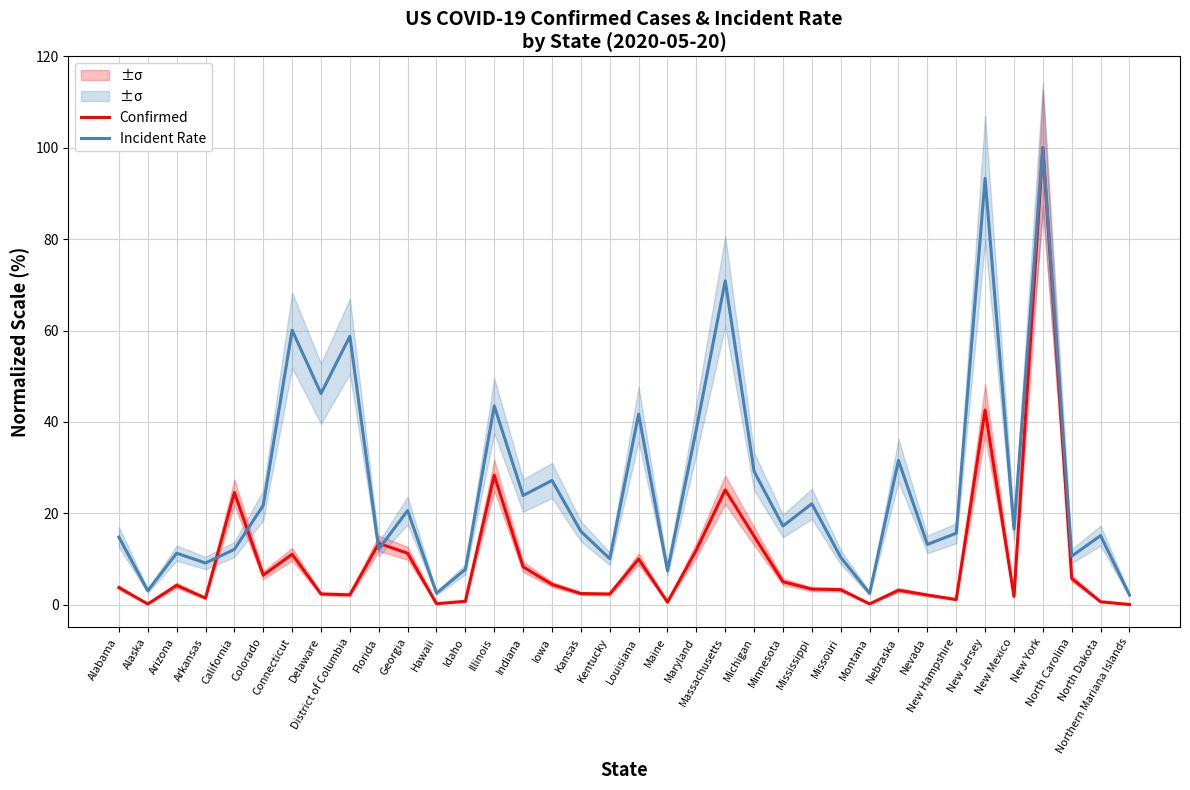

True or false: Confirmed has a value of 28.3 at Illinois.

True